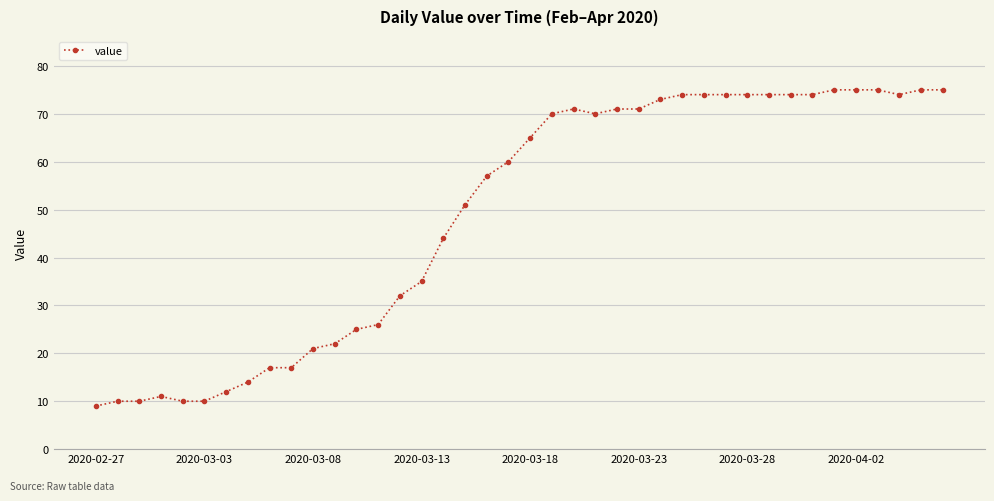

True or false: the data has more than 1 interior local peaks.

True